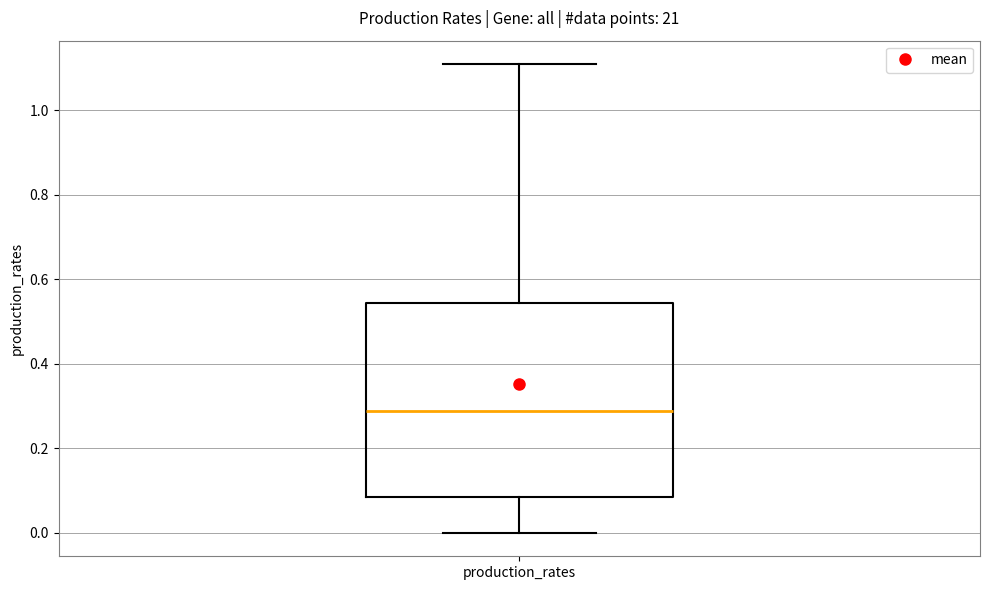

Read this box plot against the y-axis: the position of the median line, the range covered by the box, and the ends of both whiskers. The values are not printed on the chart, so give them approximately, as read against the axis.

median 0.28, box 0.08 to 0.54, whiskers 0.00 to 1.10